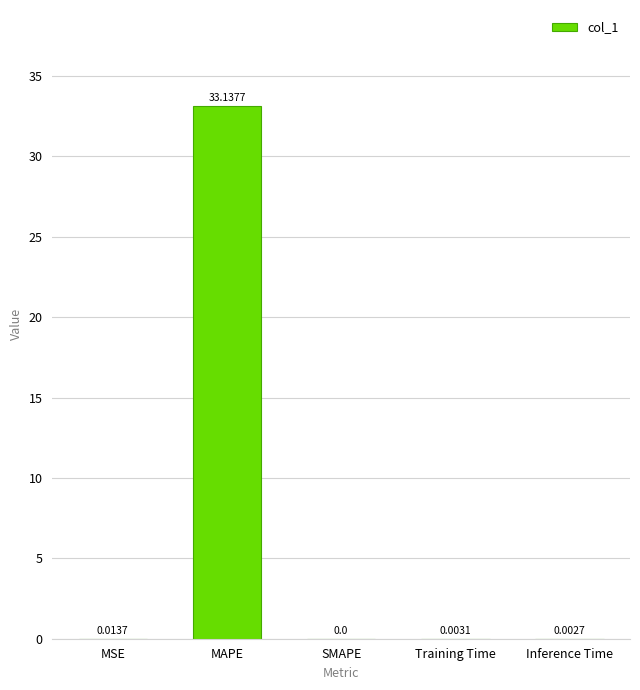

Which has a higher value, Training Time or Inference Time?

Training Time